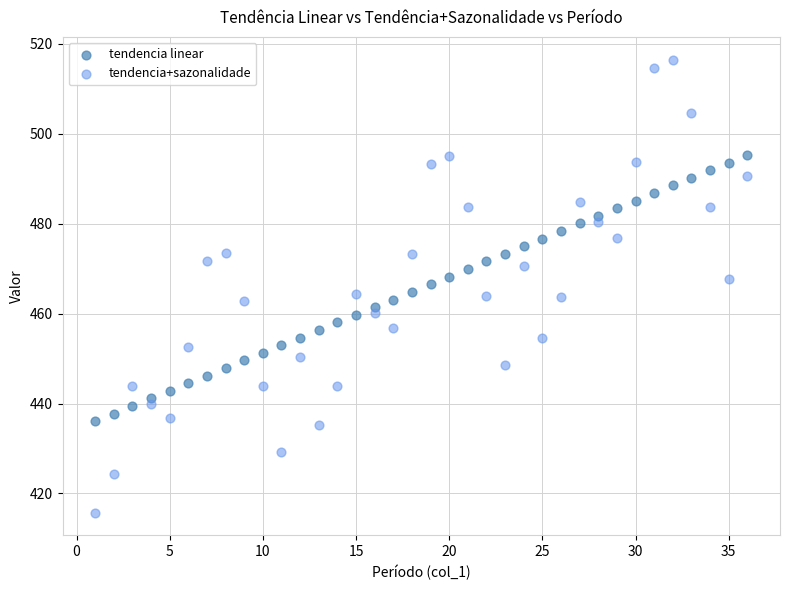

Which series has the largest Y range (max minus min)?

tendencia+sazonalidade